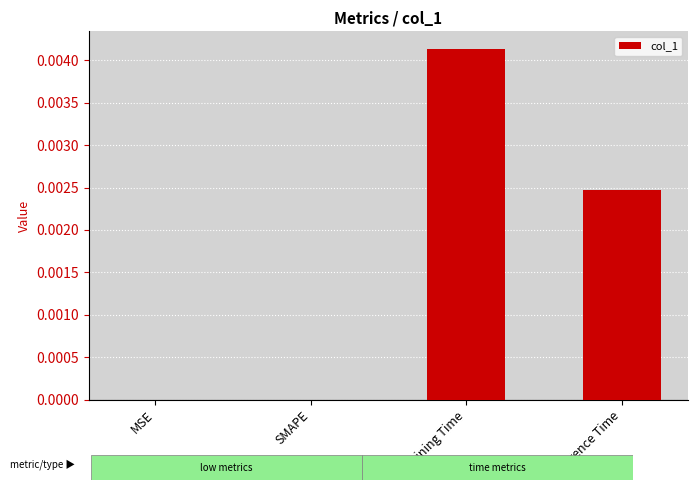

Which has a higher value, SMAPE or Inference Time?

Inference Time